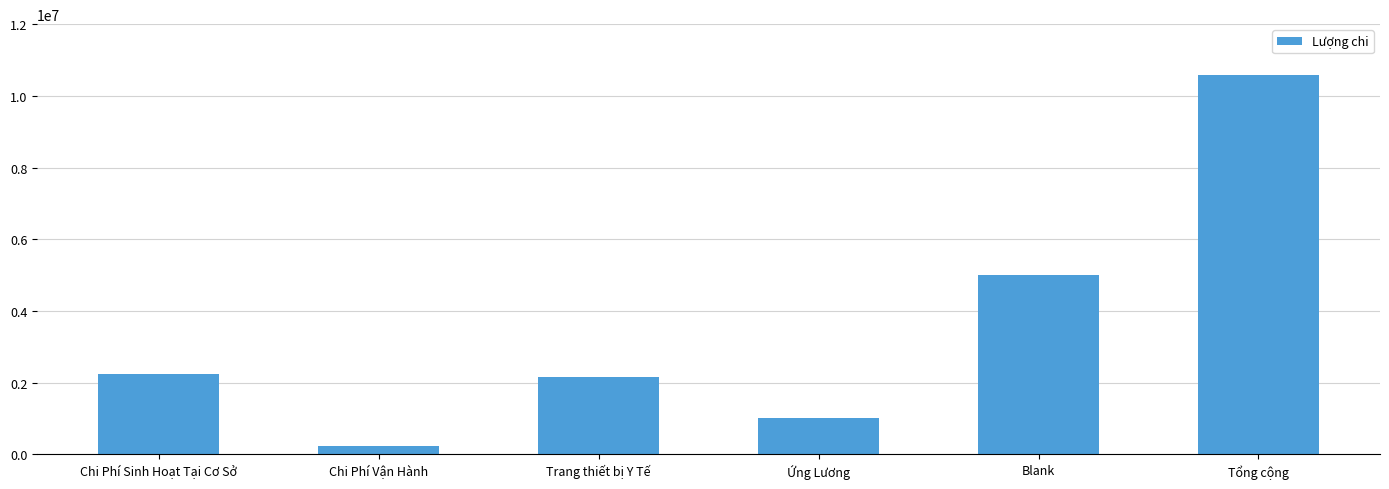

Approximately how many times larger is the value at Tổng cộng compared to Chi Phí Sinh Hoạt Tại Cơ Sở?

4.8